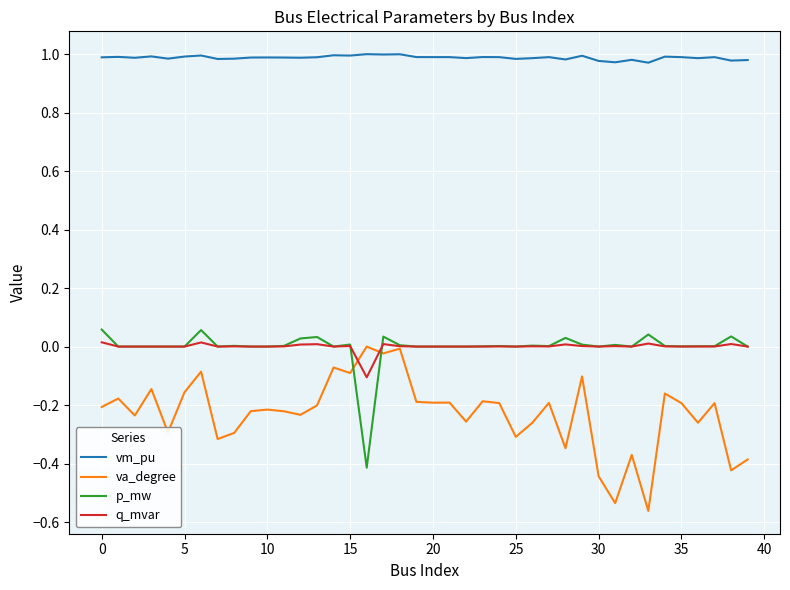

True or false: p_mw and vm_pu intersect in this chart.

False